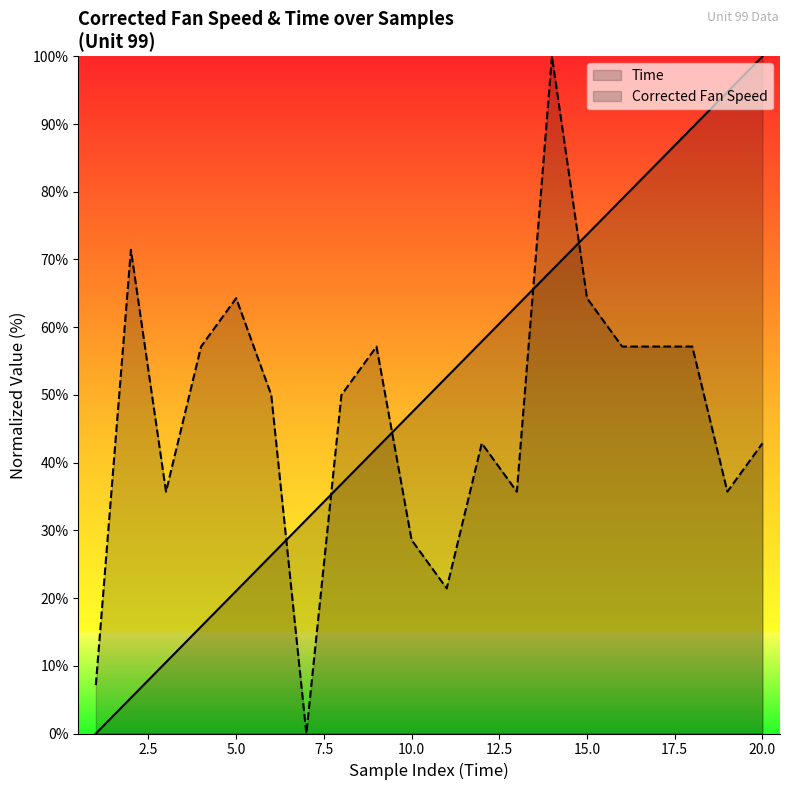

The value of Corrected Fan Speed at 20.0 is 42.9. True or false?

True